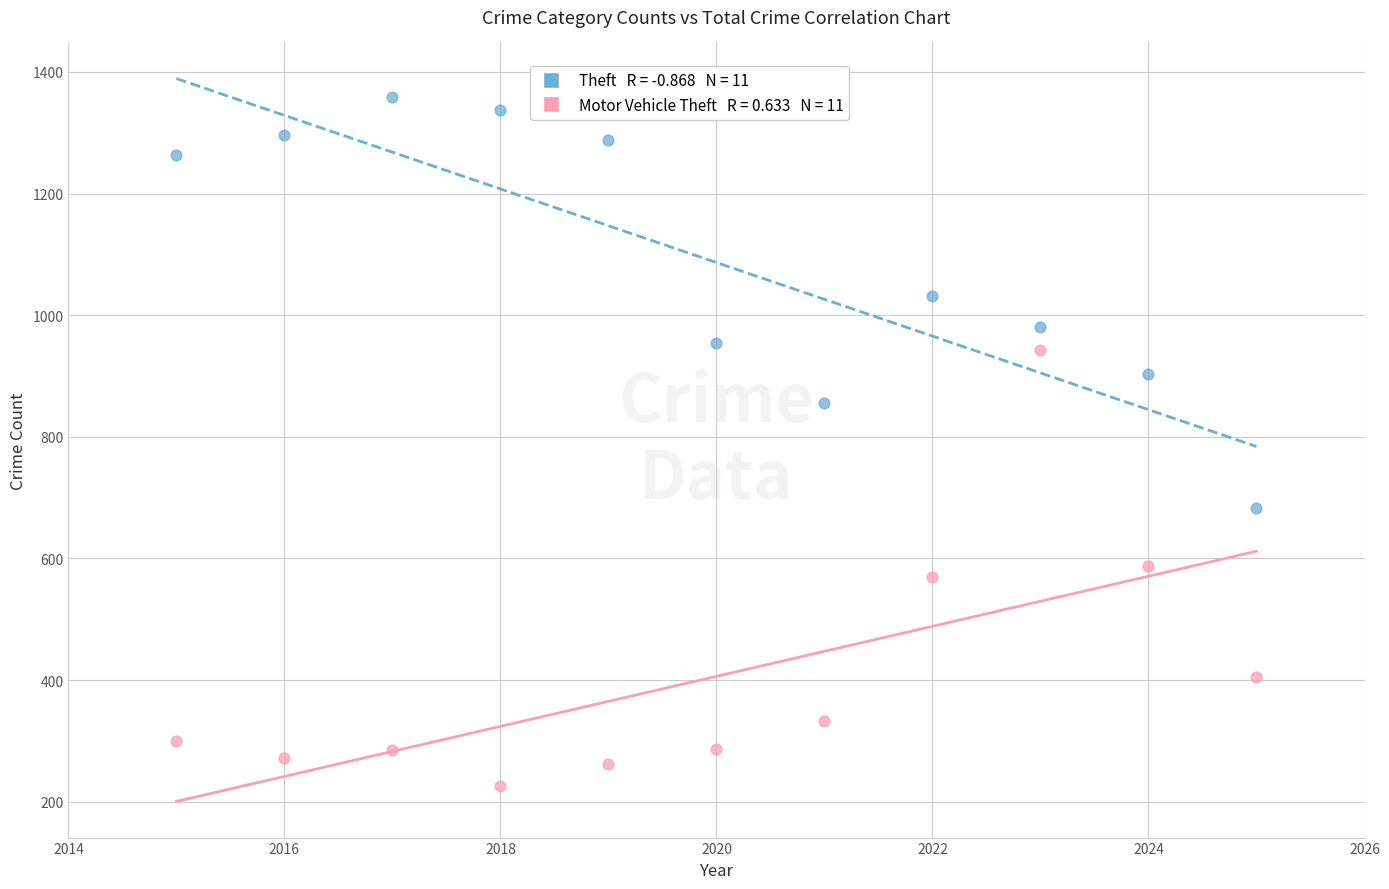

Across all series, what Y value is closest to 792?

856